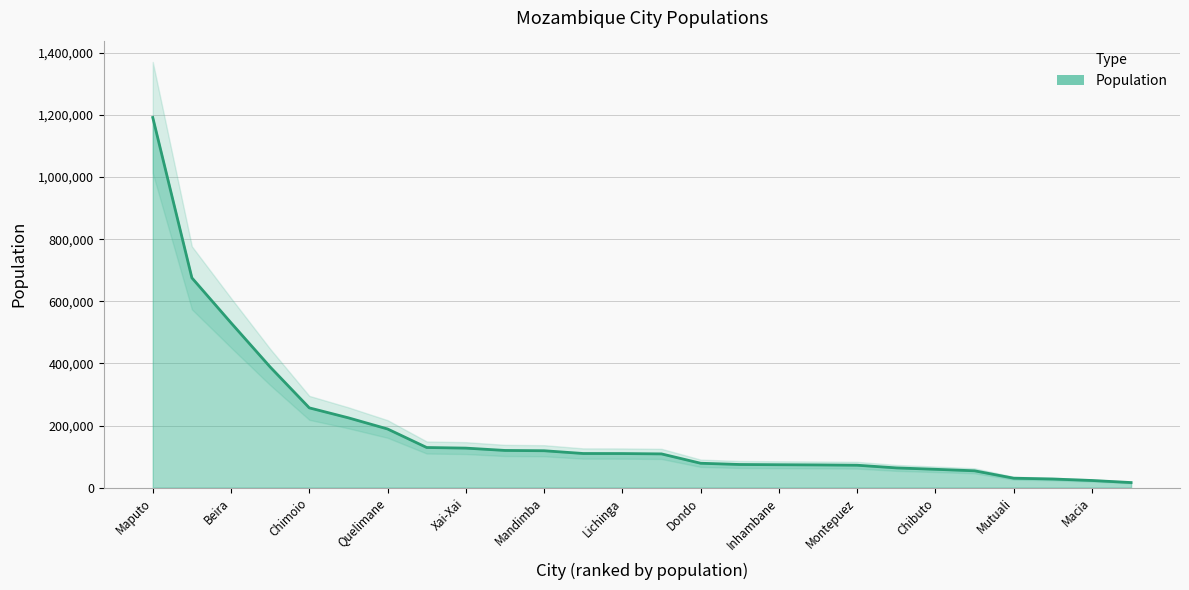

Count the number of data series in this chart.

1